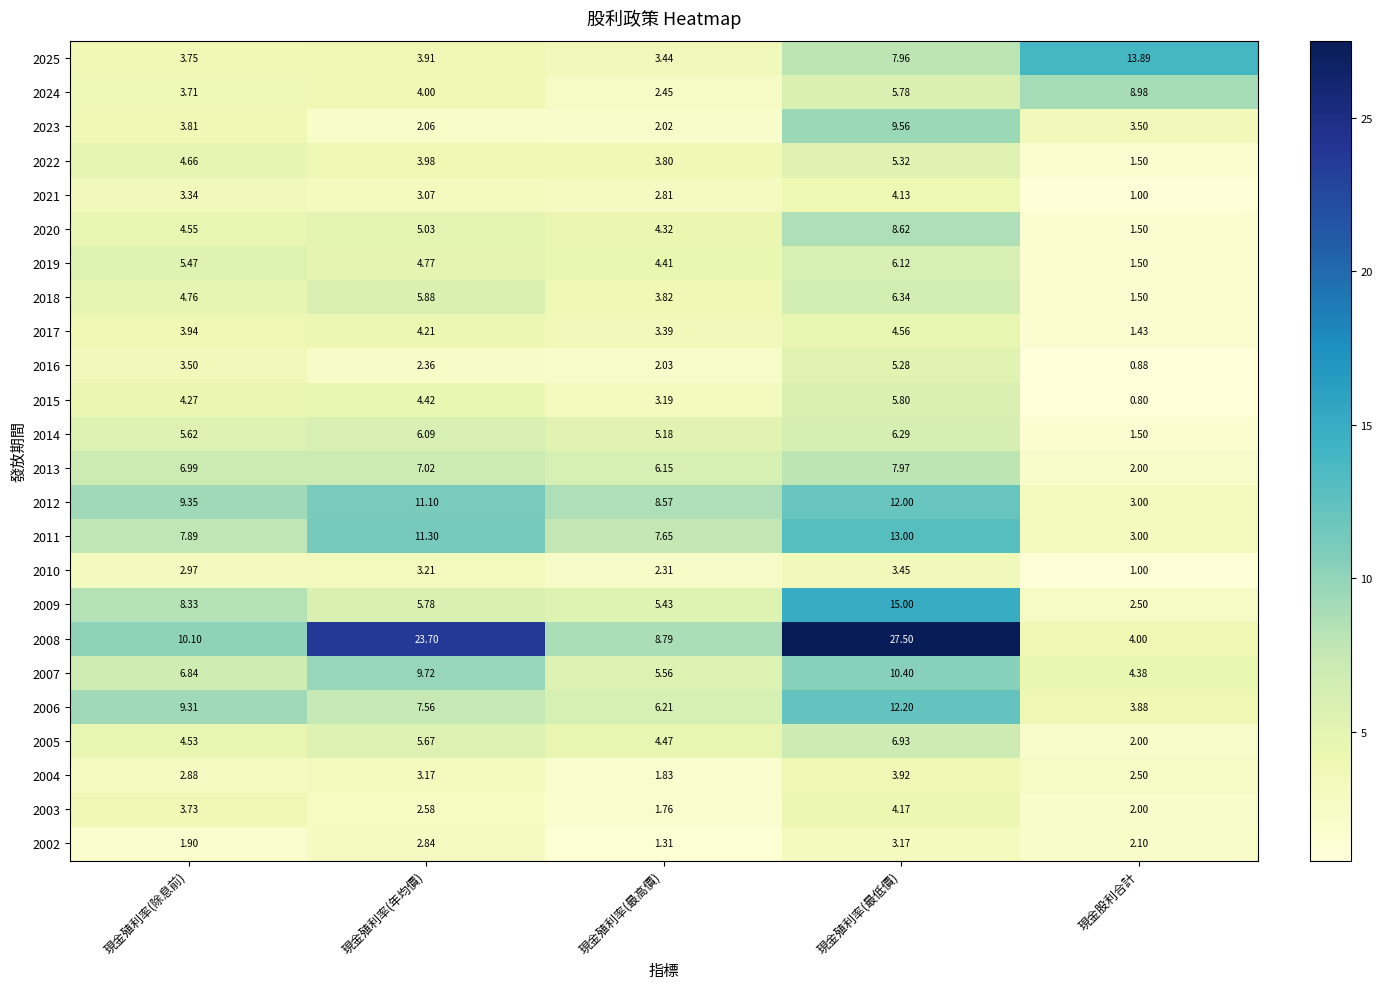

Is the value of 2015 at 現金殖利率(年均價) greater than the value of 2025 at 現金股利合計?

No